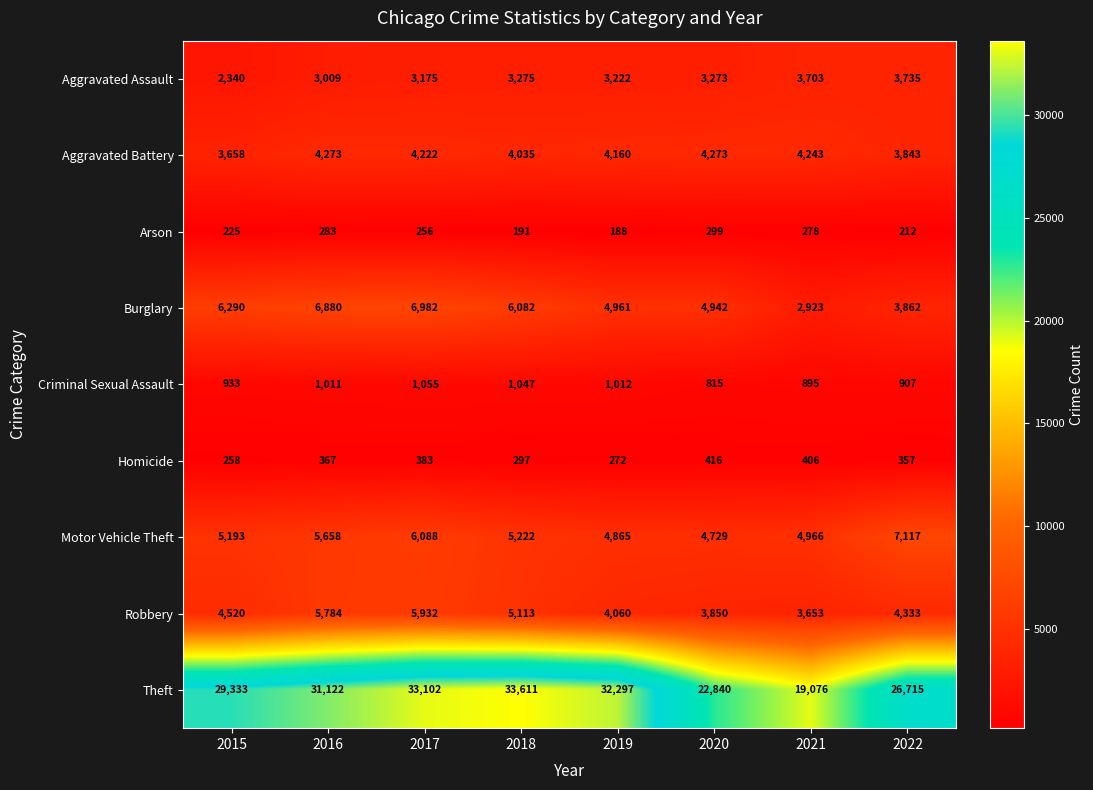

The value of Theft at 2020 is 22840. True or false?

True